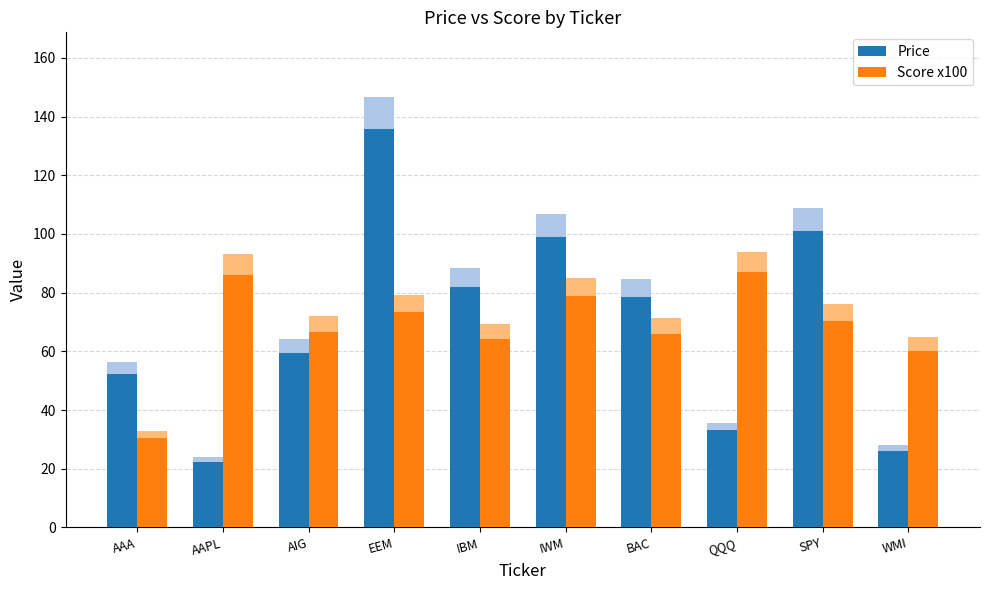

The value of Price at BAC is 78.4. True or false?

True